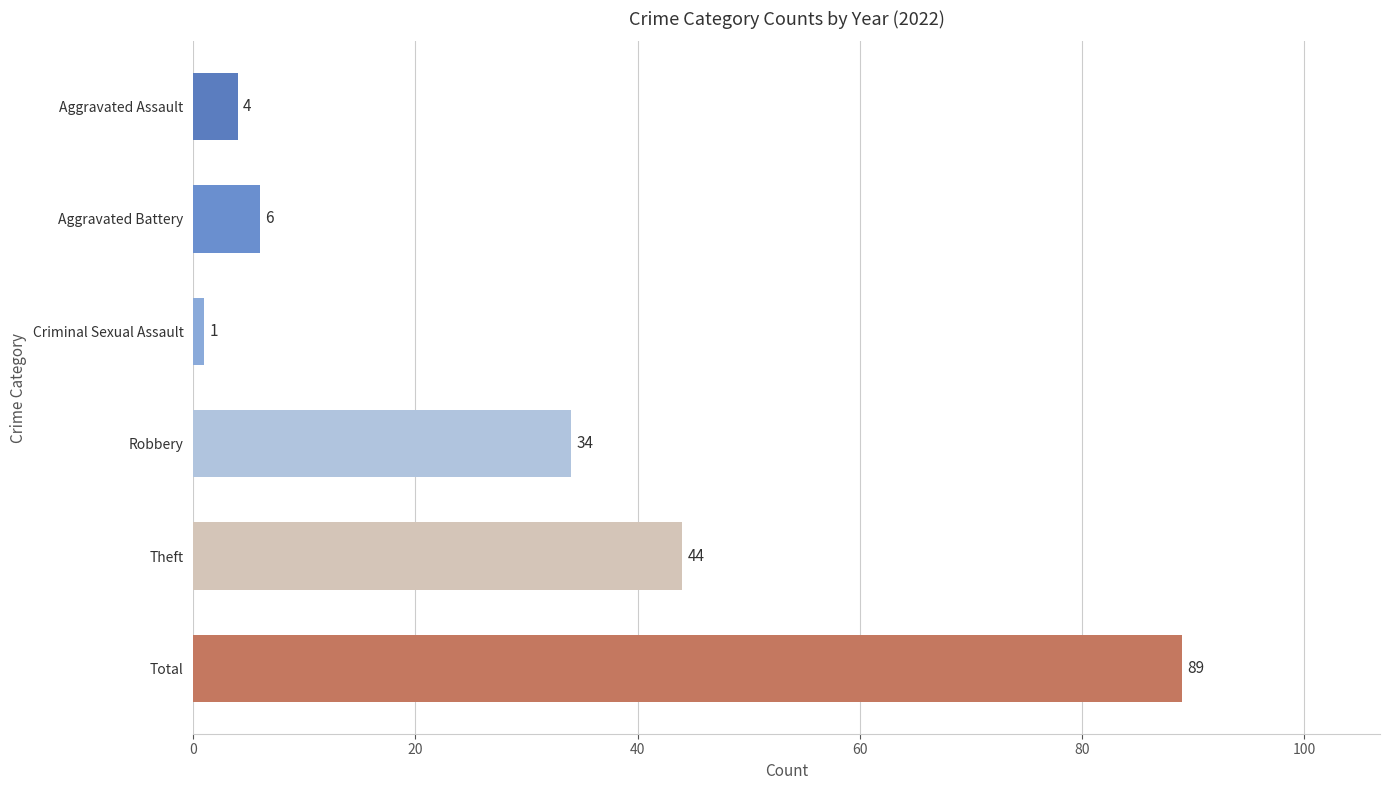

Between Robbery and Total, which is larger?

Total